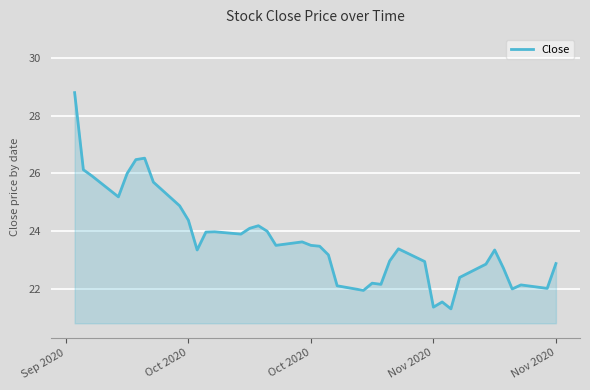

True or false: there are more than 2 points higher than both neighbors.

True